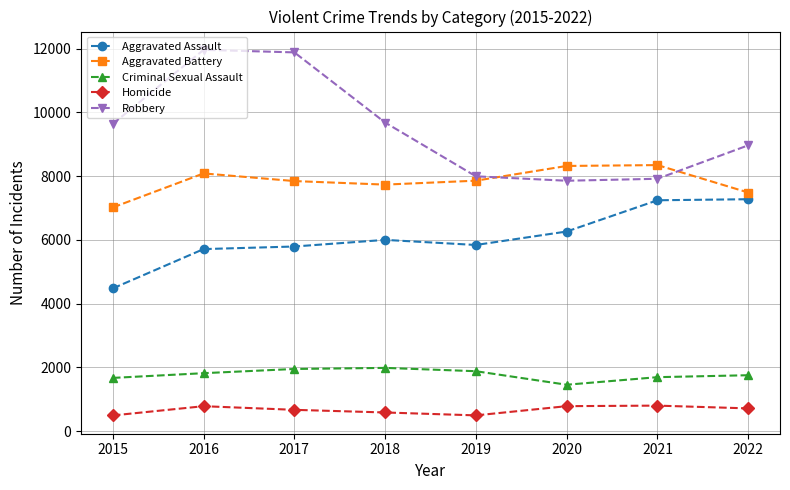

Where does the Aggravated Battery series first go above 7857?

2016